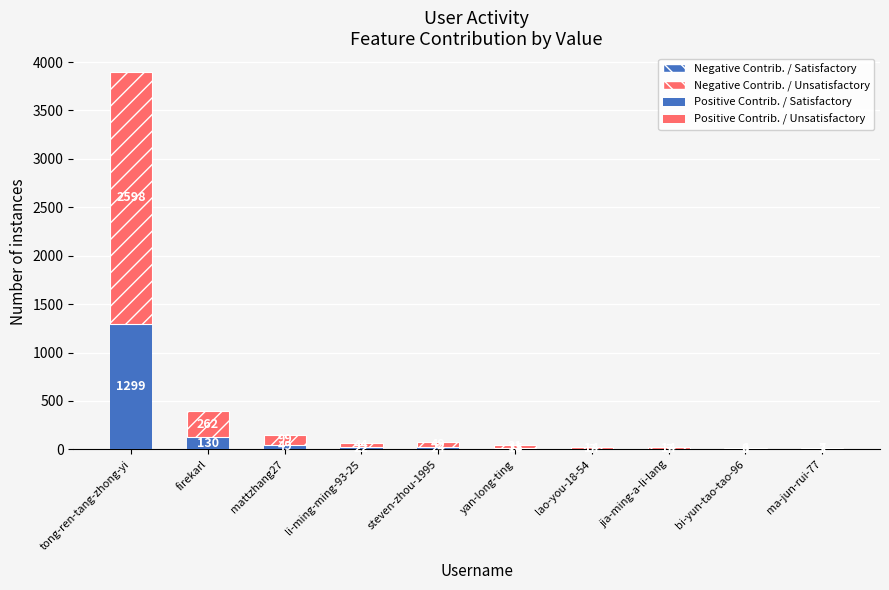

What is the approximate value of Positive Contrib. / Satisfactory at firekarl, to the nearest 50?

150